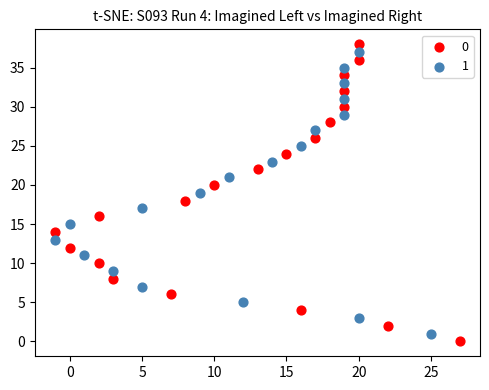

What are all the series names shown in the legend?

0, 1